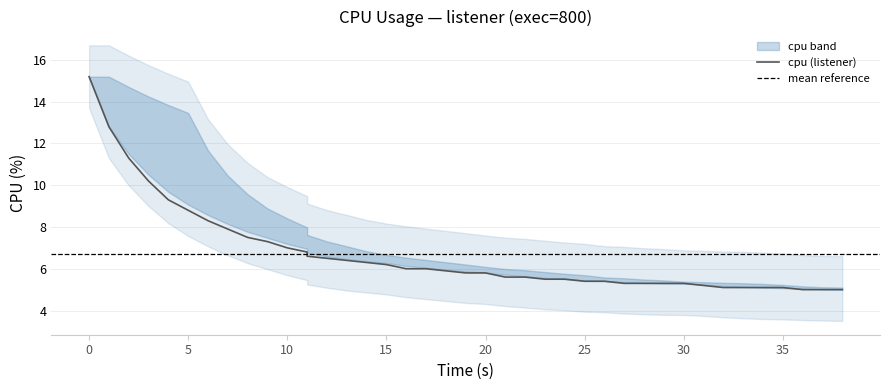

Approximately how many times larger is the value at 35 compared to 25?

0.9